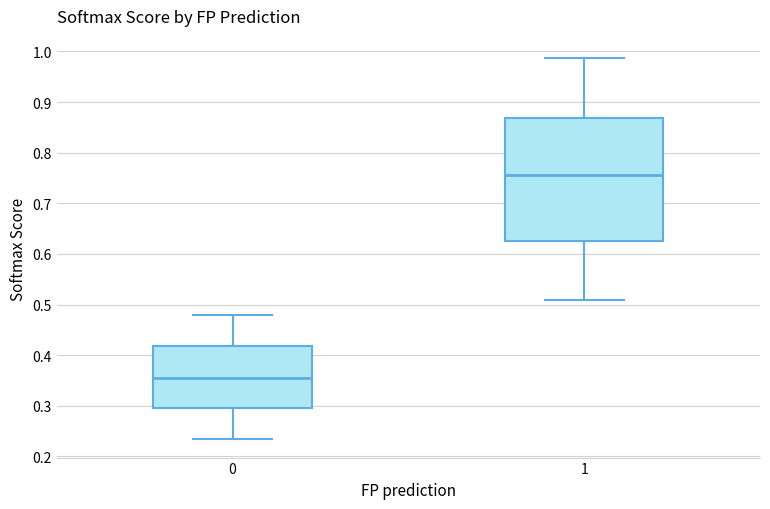

Which box is the tallest, from its lower edge to its upper edge?

1